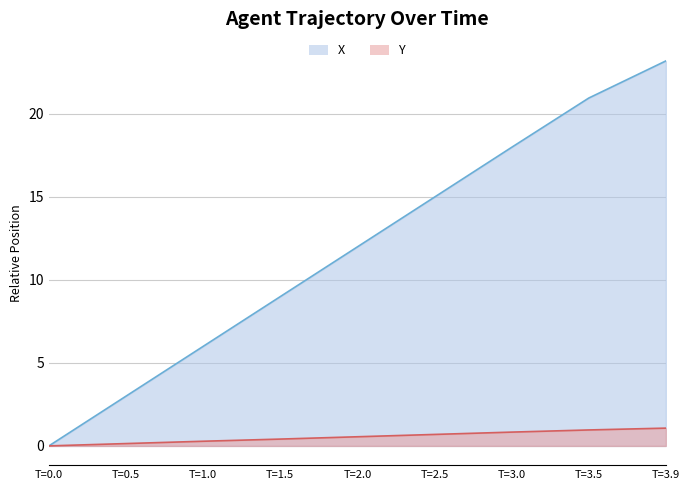

The Y series shows 0.0 at T=0.0. True or false?

True